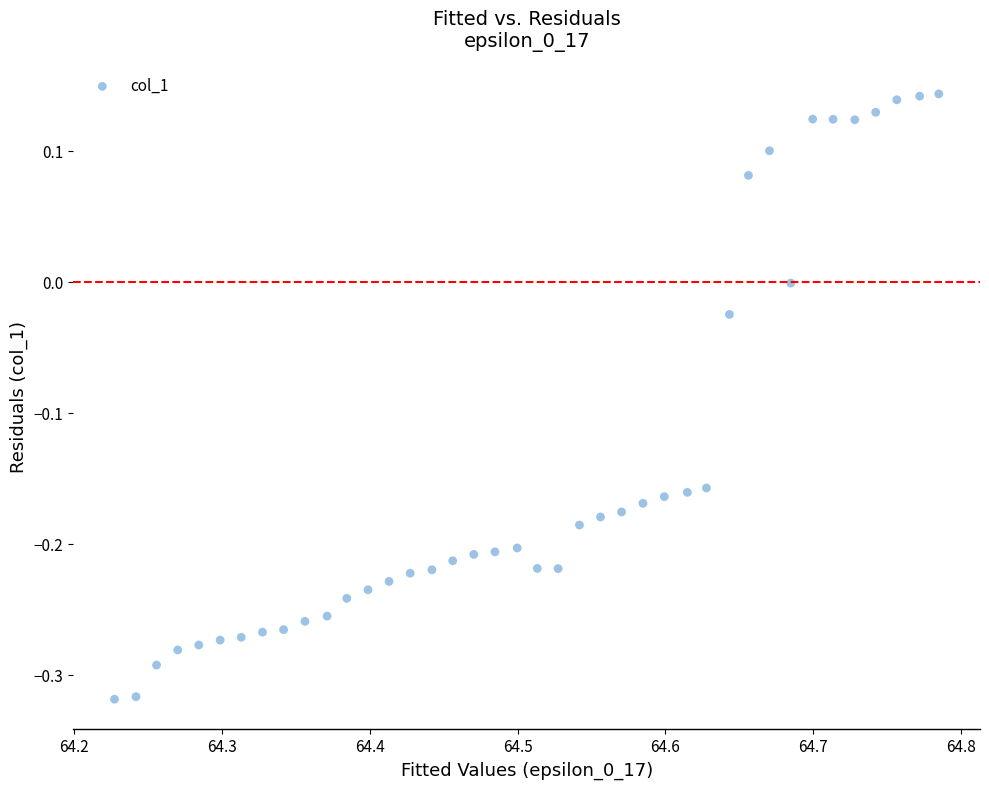

What is the range of X values (max minus min)?

0.6